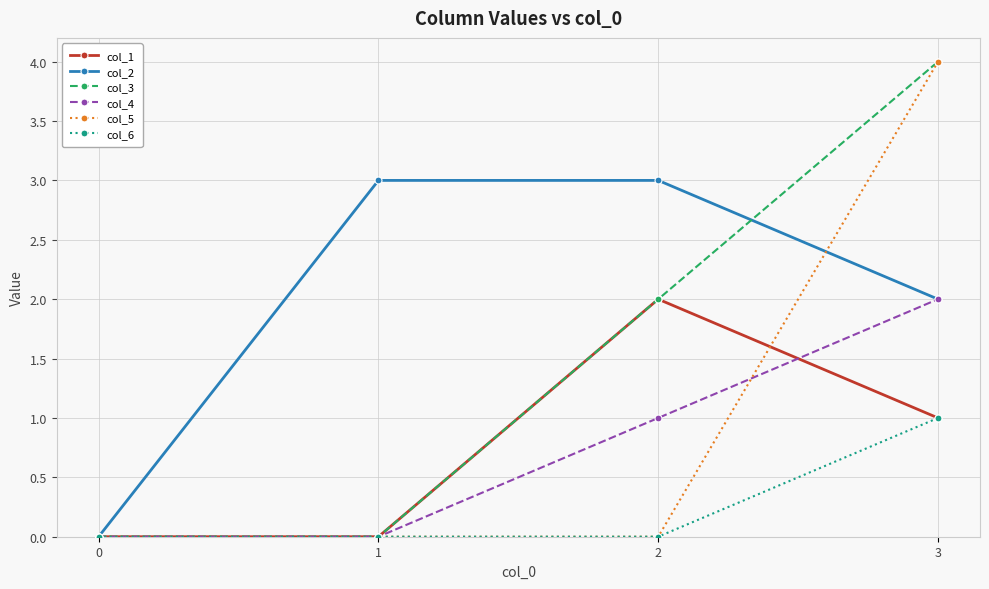

Is this an area chart (filled region under the line)?

No